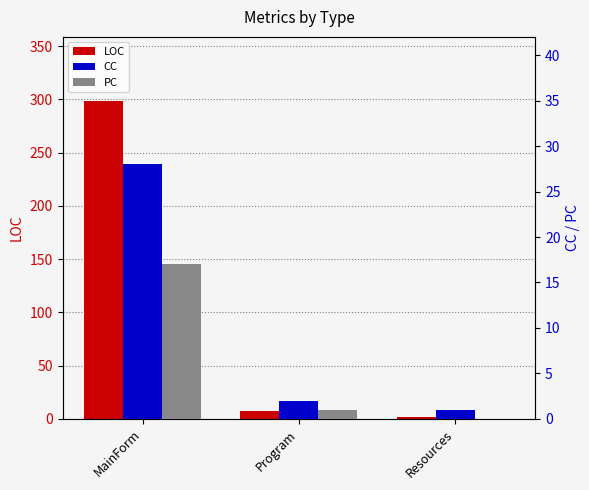

Reading left to right, transcribe all the data shown in this chart.

LOC: 299	7	2
CC: 28	2	1
PC: 17	1	0